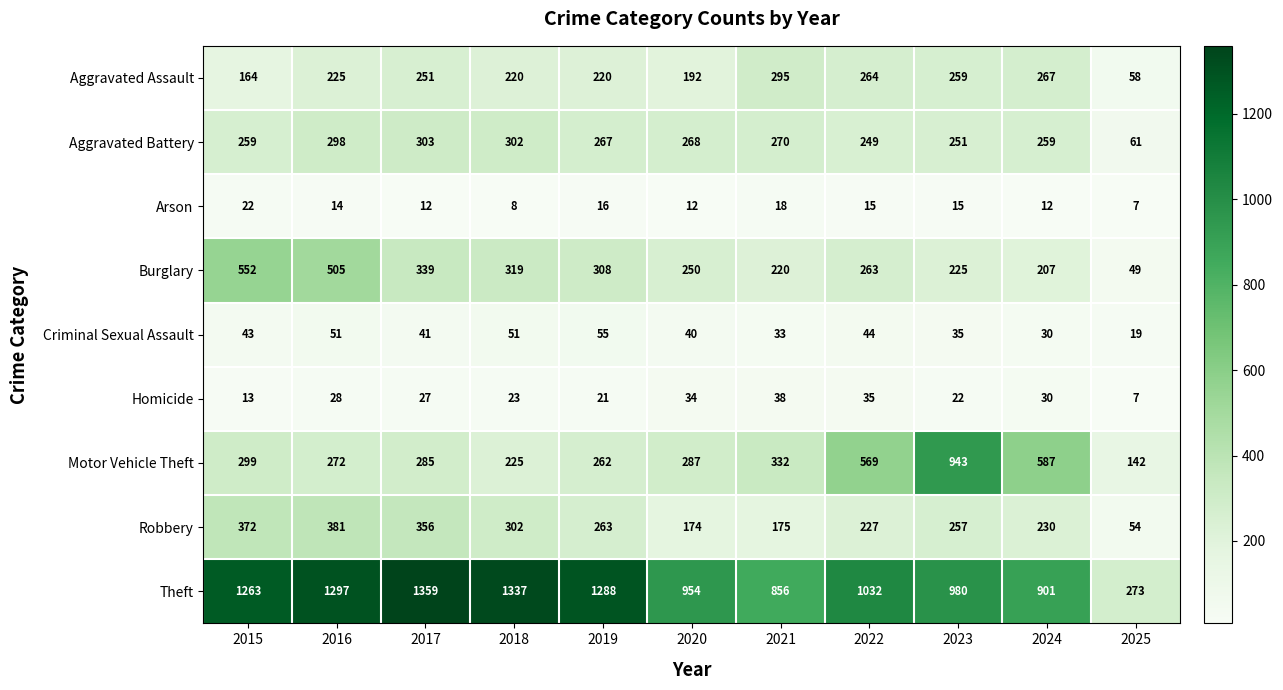

Read the Motor Vehicle Theft value at 2023.

943